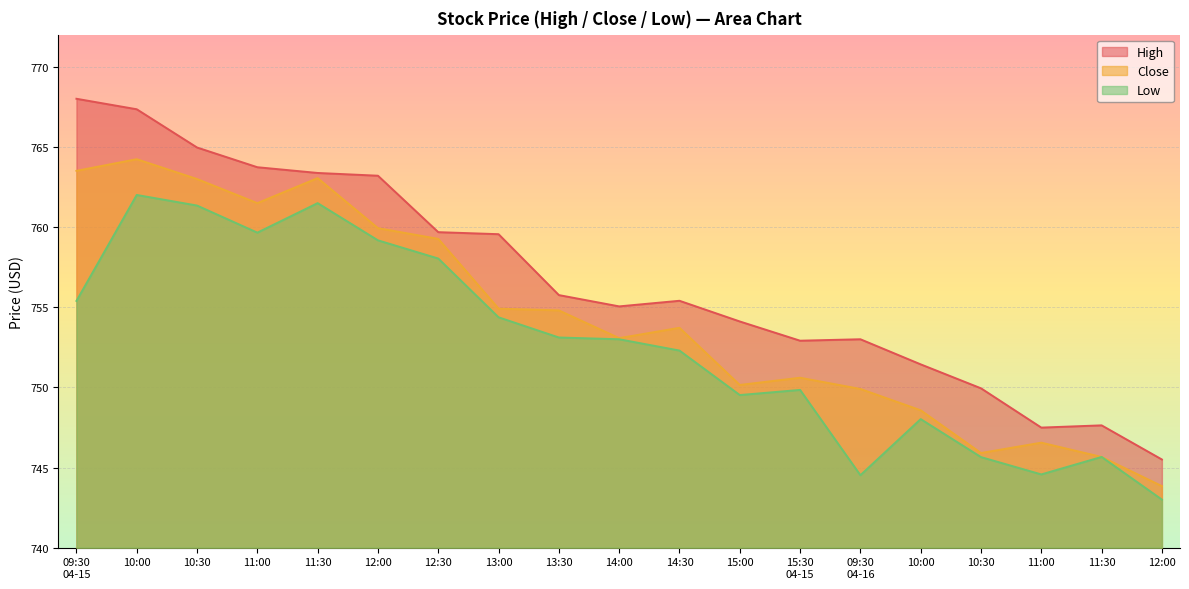

At which label does Close reach its peak?

10:00